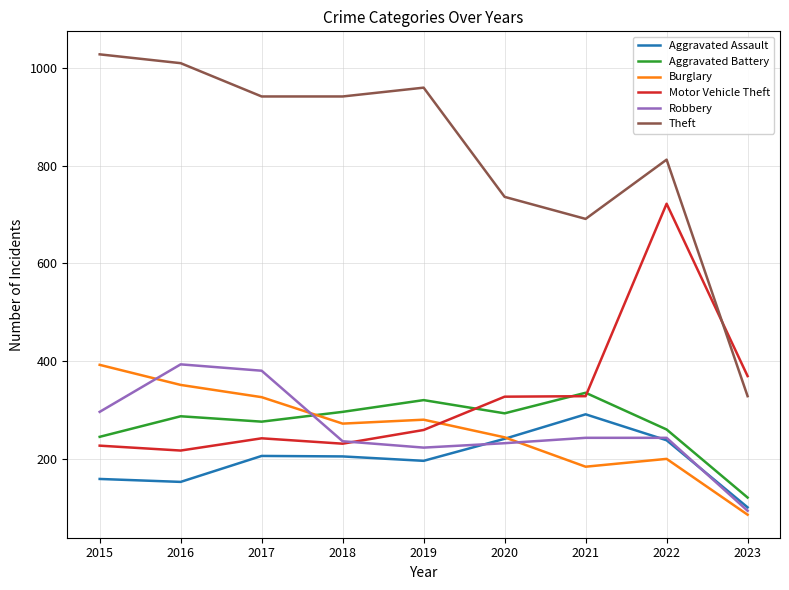

Does the chart have visible grid lines?

Yes